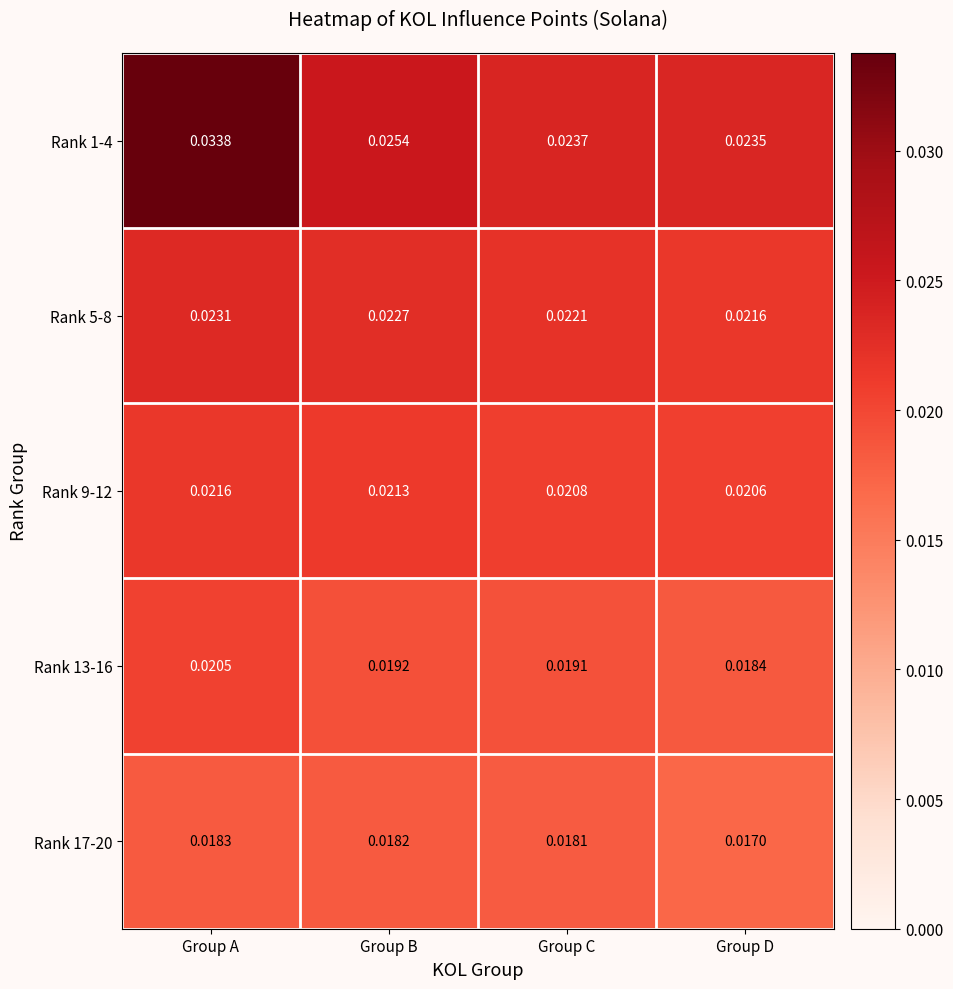

Rank the series at Group A from highest to lowest value.

Rank 1-4, Rank 5-8, Rank 9-12, Rank 13-16, Rank 17-20